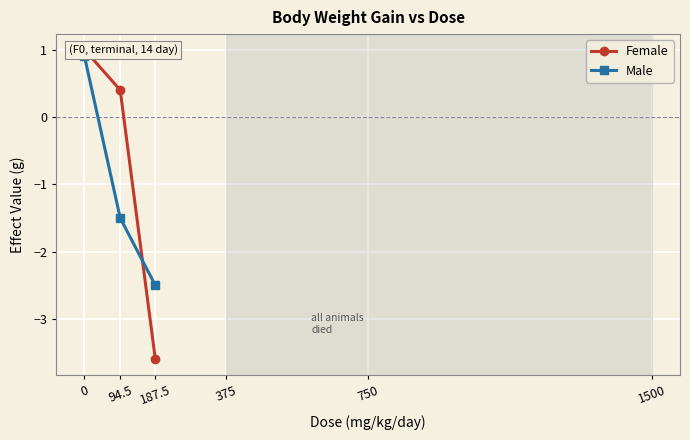

What position from the left is 187.5?

3